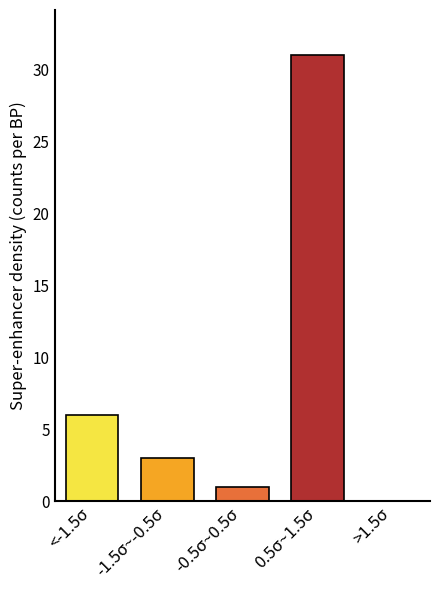

Reading right to left, extract all data points from this chart.

>1.5σ=0	0.5σ~1.5σ=31	-0.5σ~0.5σ=1	-1.5σ~-0.5σ=3	<-1.5σ=6